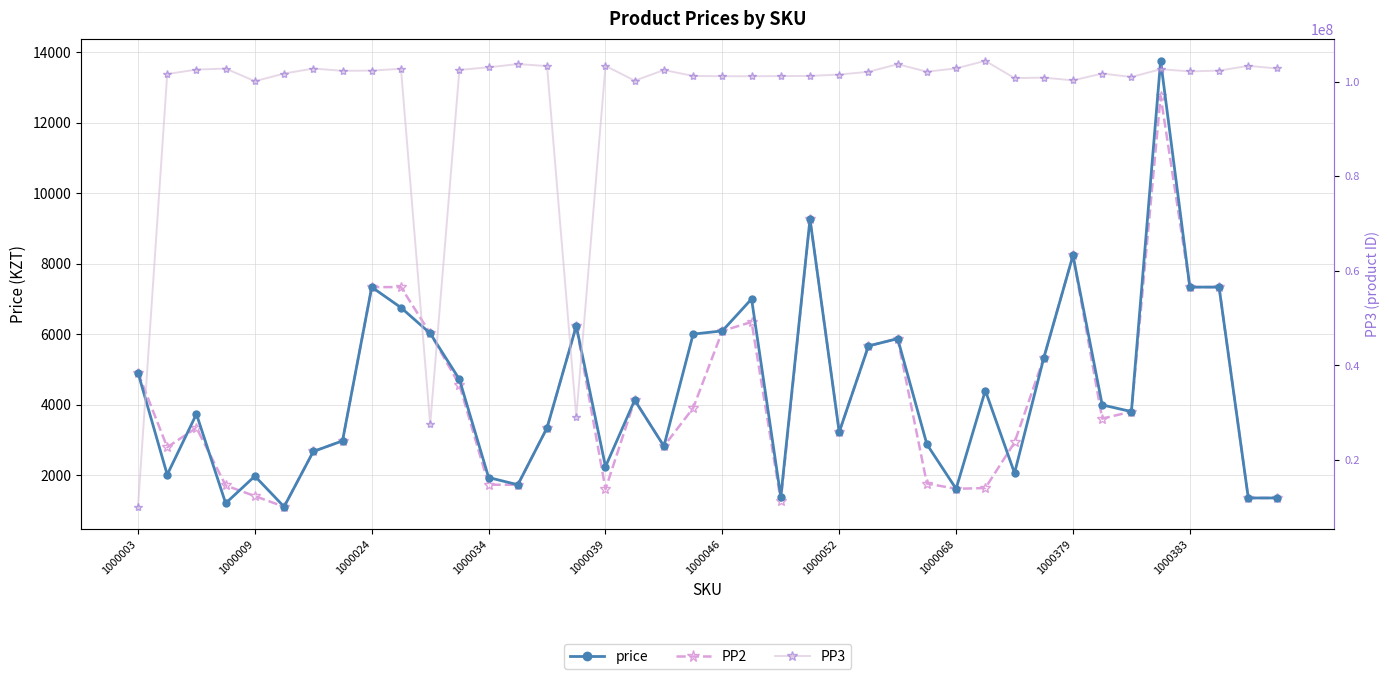

Which series has the largest total across all categories?

PP3